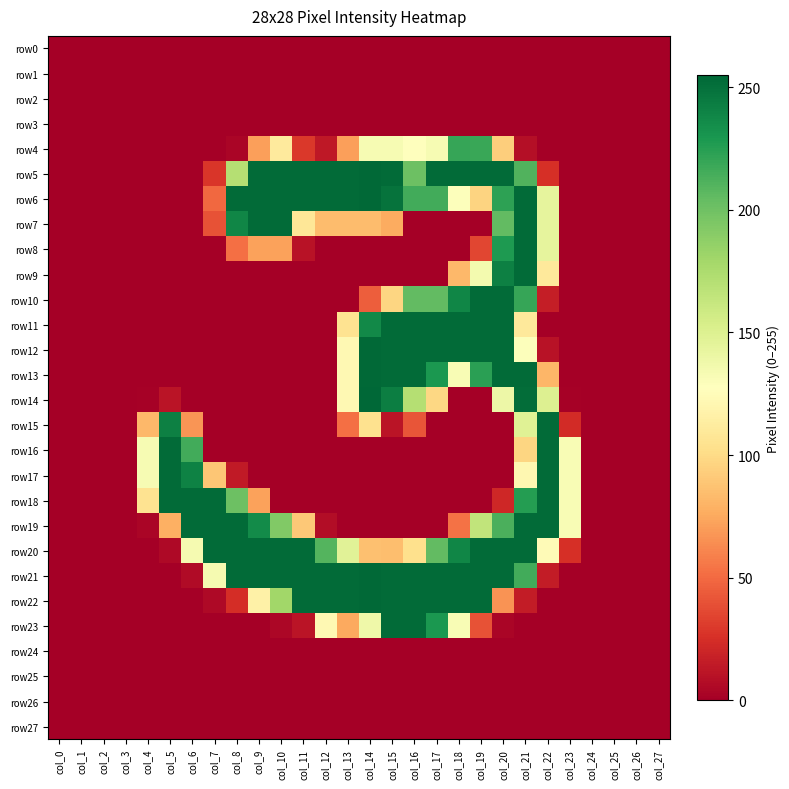

Between col_3 and col_20, which series saw the biggest shift?

row5